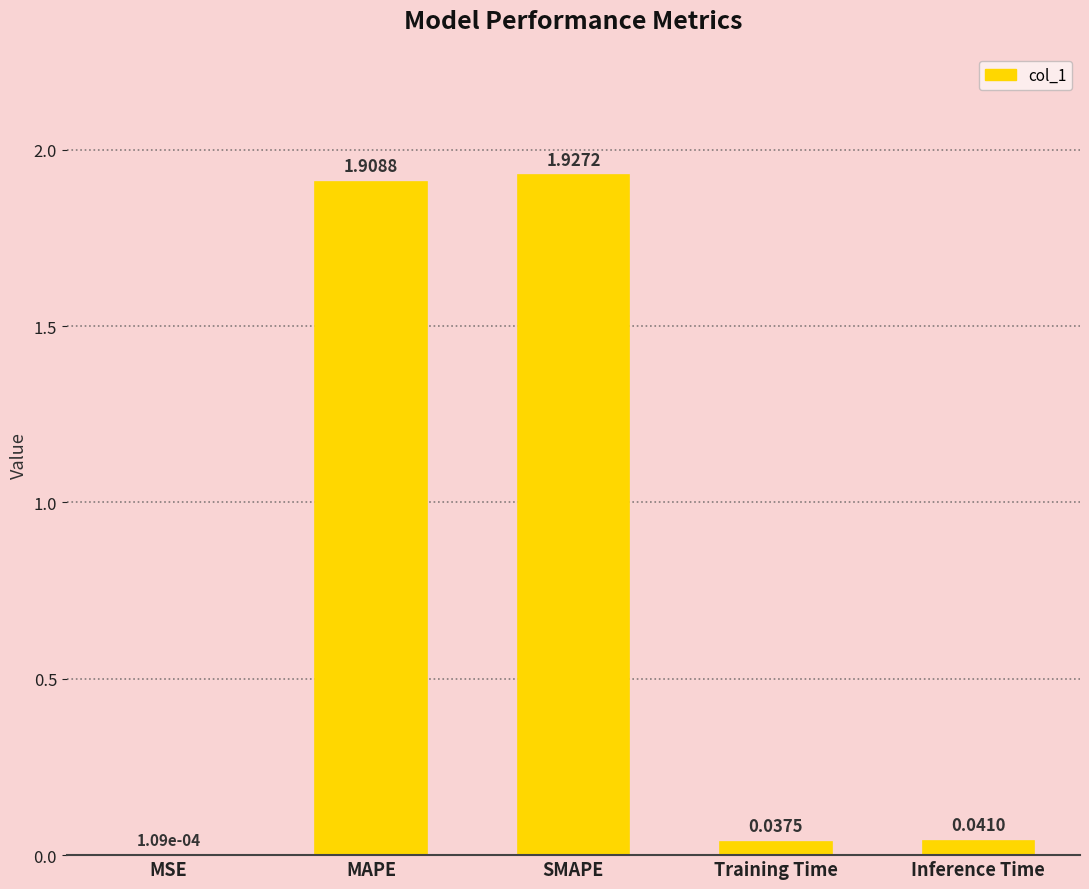

At which label is the value closest to 0?

MSE